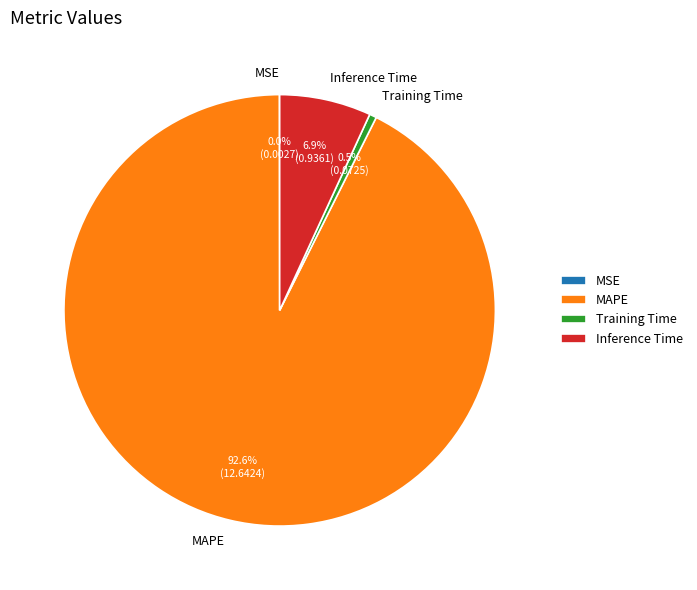

True or false: Inference Time accounts for 1% of the total.

False